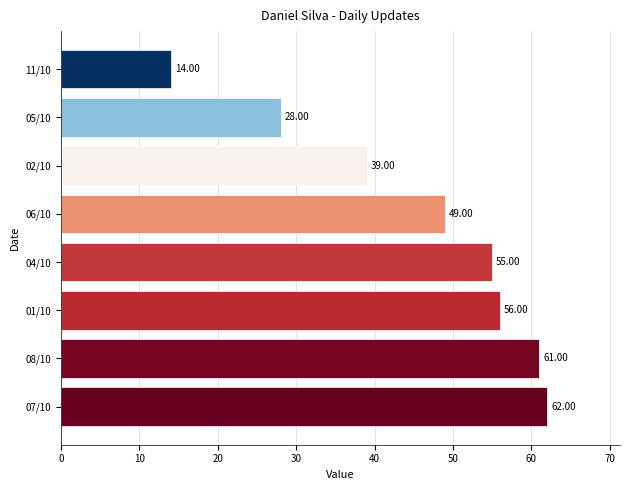

List the labels in order of value, smallest first.

11/10, 05/10, 02/10, 06/10, 04/10, 01/10, 08/10, 07/10